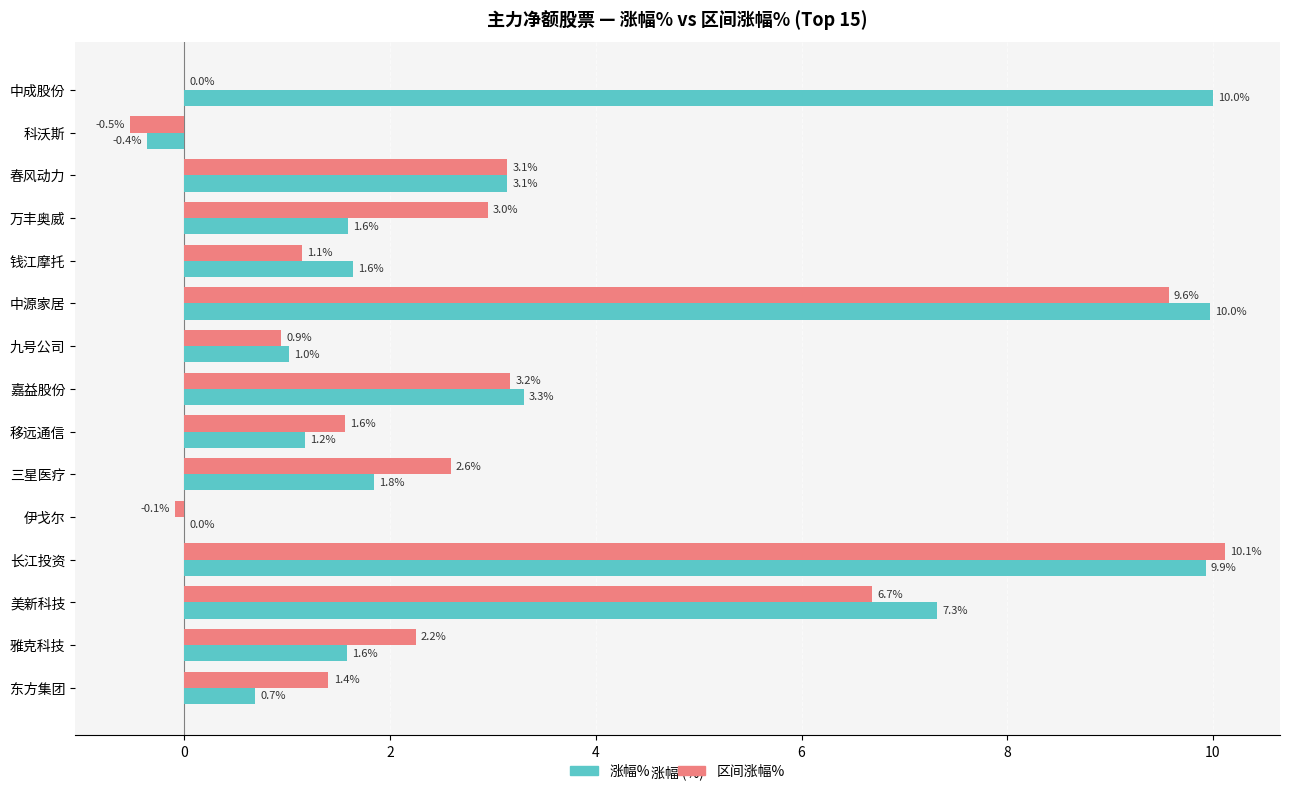

Between 嘉益股份 and 长江投资, which series saw the biggest shift?

区间涨幅%